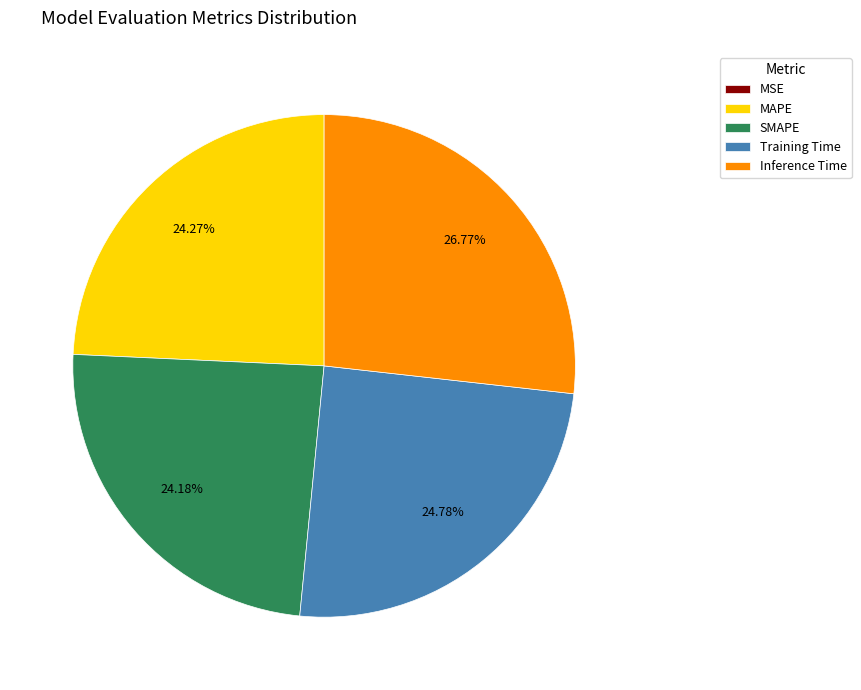

Combined, what portion of the pie is MAPE and Training Time?

49.0%